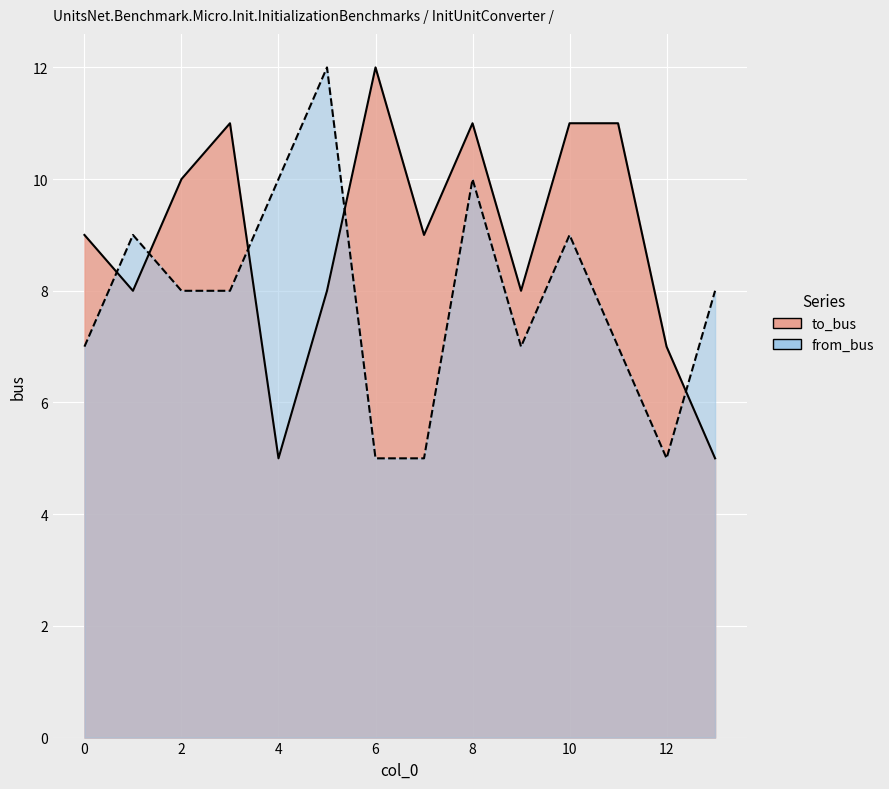

Is the value of from_bus at 2 greater than the value of to_bus at 8?

No